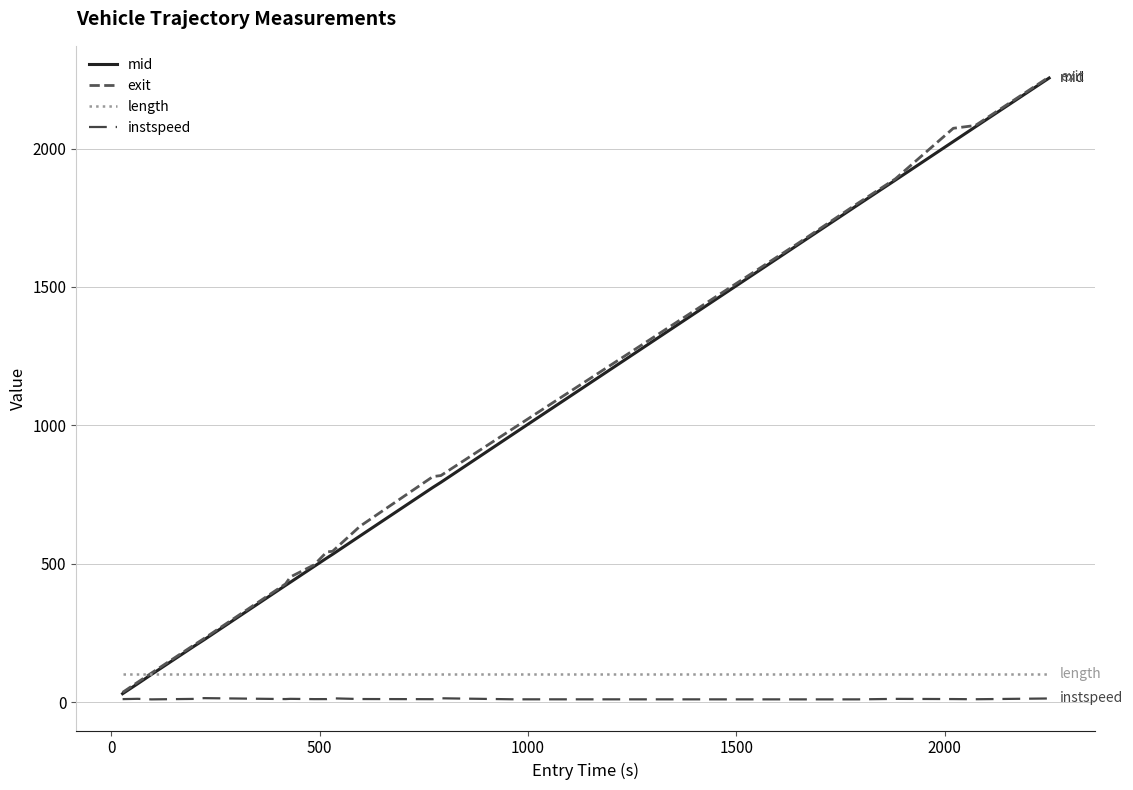

Does the chart have visible grid lines?

Yes